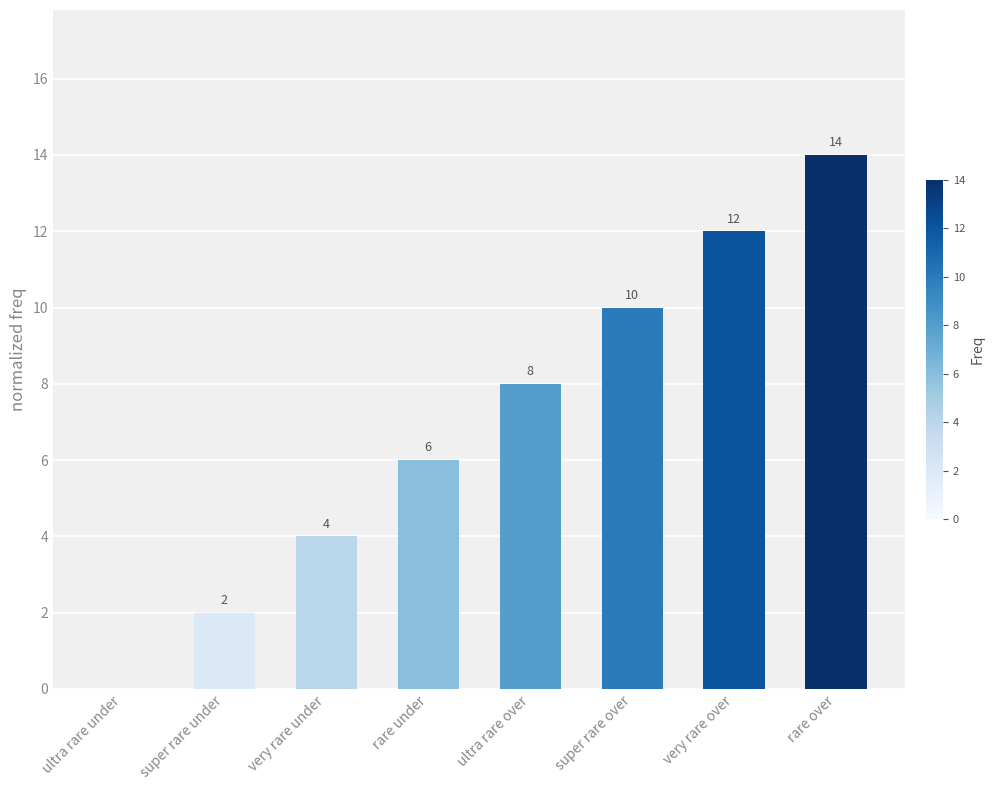

Reading right to left, what are all the values shown in this chart?

rare over=14	very rare over=12	super rare over=10	ultra rare over=8	rare under=6	very rare under=4	super rare under=2	ultra rare under=0